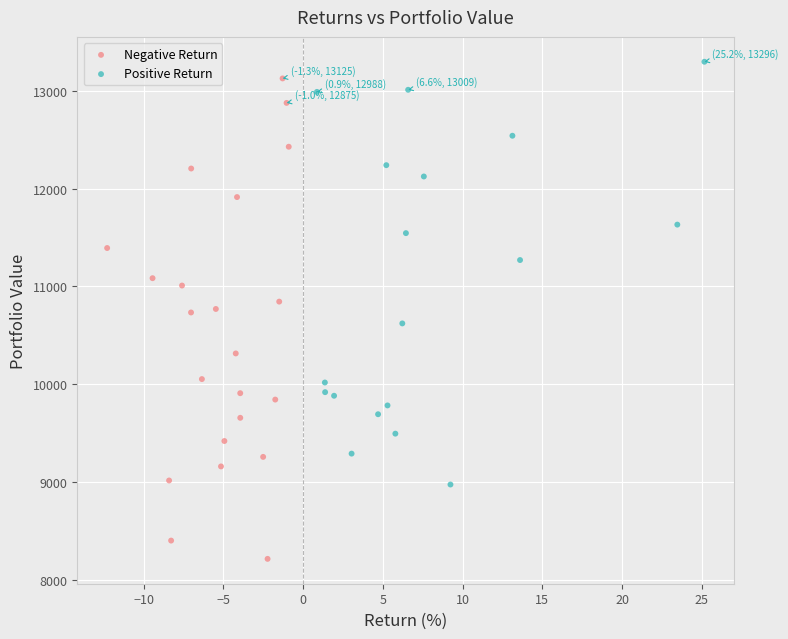

What are all the series names shown in the legend?

Negative Return, Positive Return